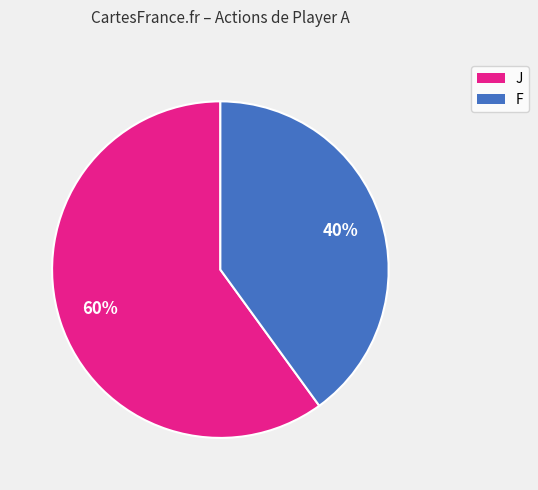

Is there a majority slice in this chart?

Yes